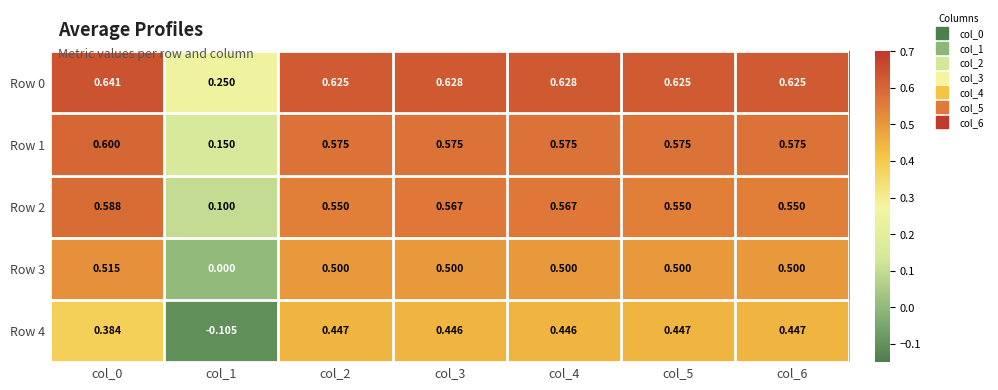

Which series has the widest spread of values?

Row 4